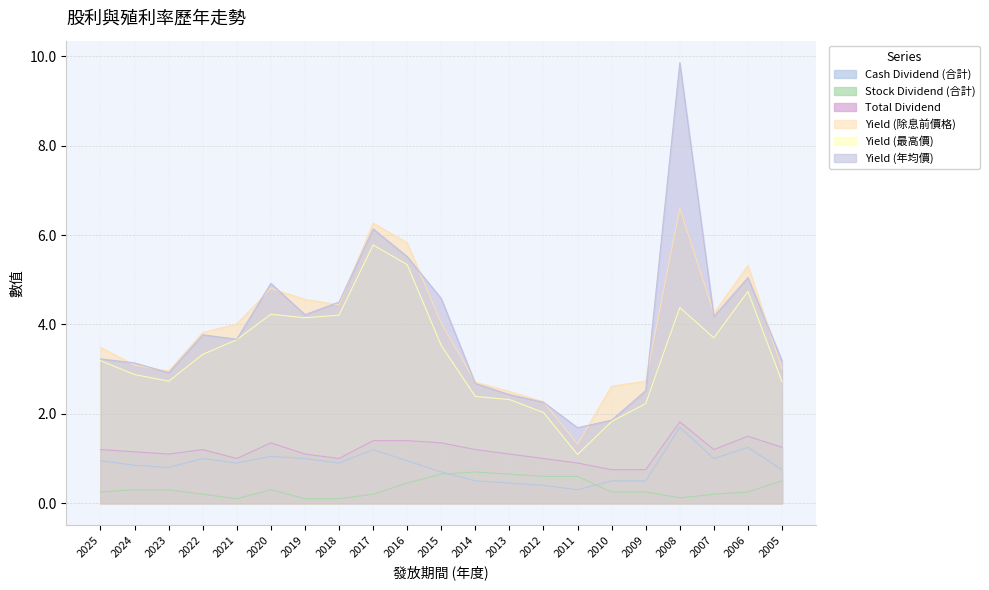

How many lines are shown in the chart?

6